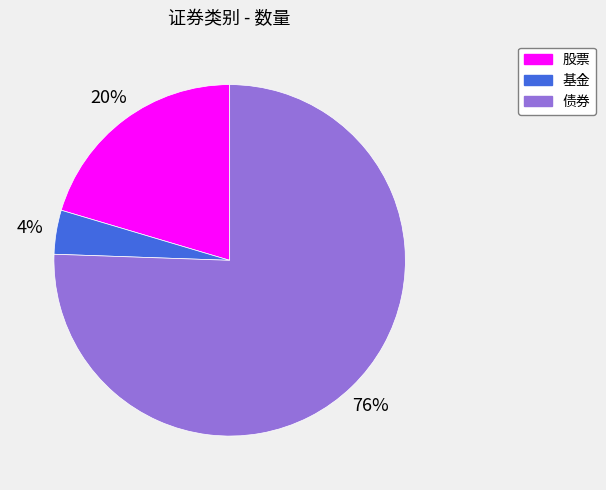

Which has a higher value, 债券 or 基金?

债券